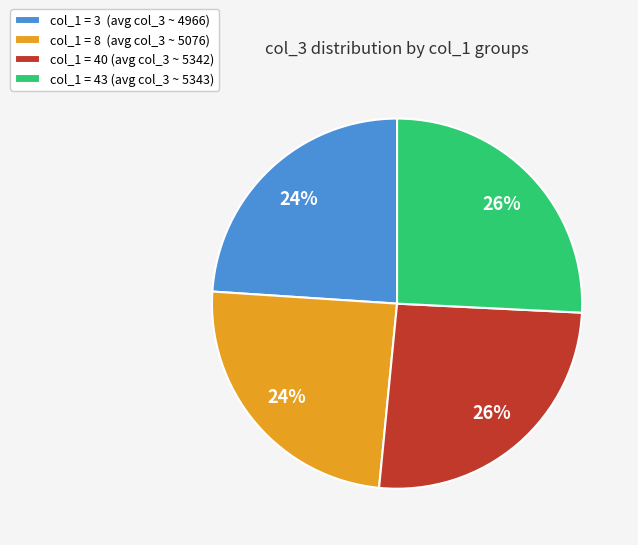

True or false: col_1 = 8 (avg col_3 ~ 5076) accounts for 24% of the total.

True